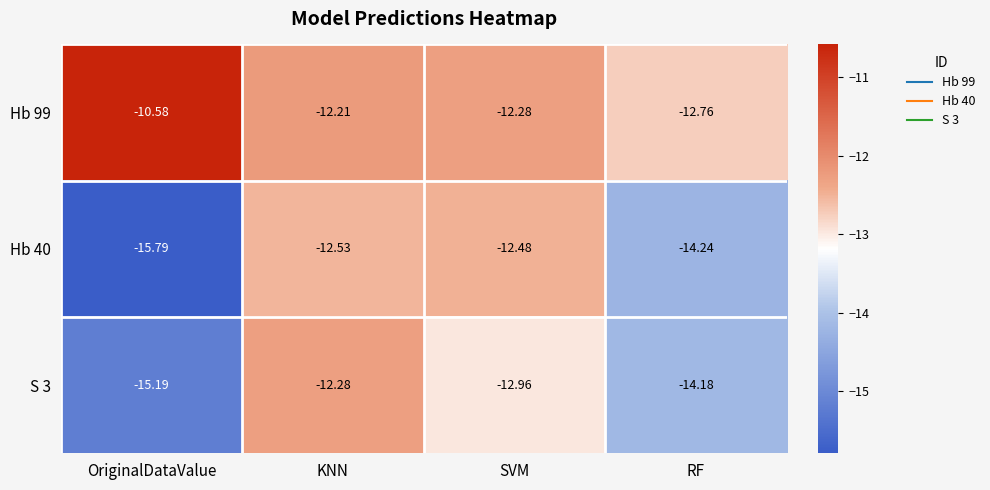

Rank the categories by S 3 value from lowest to highest.

OriginalDataValue, RF, SVM, KNN